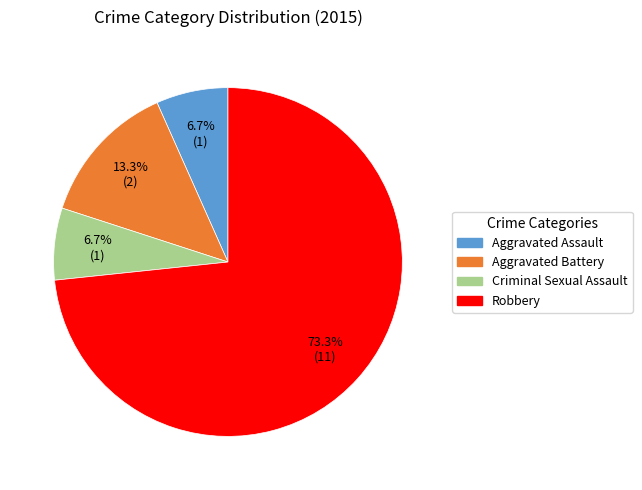

To the nearest percent, what is the difference between the Robbery and Aggravated Assault slice percentages?

67%